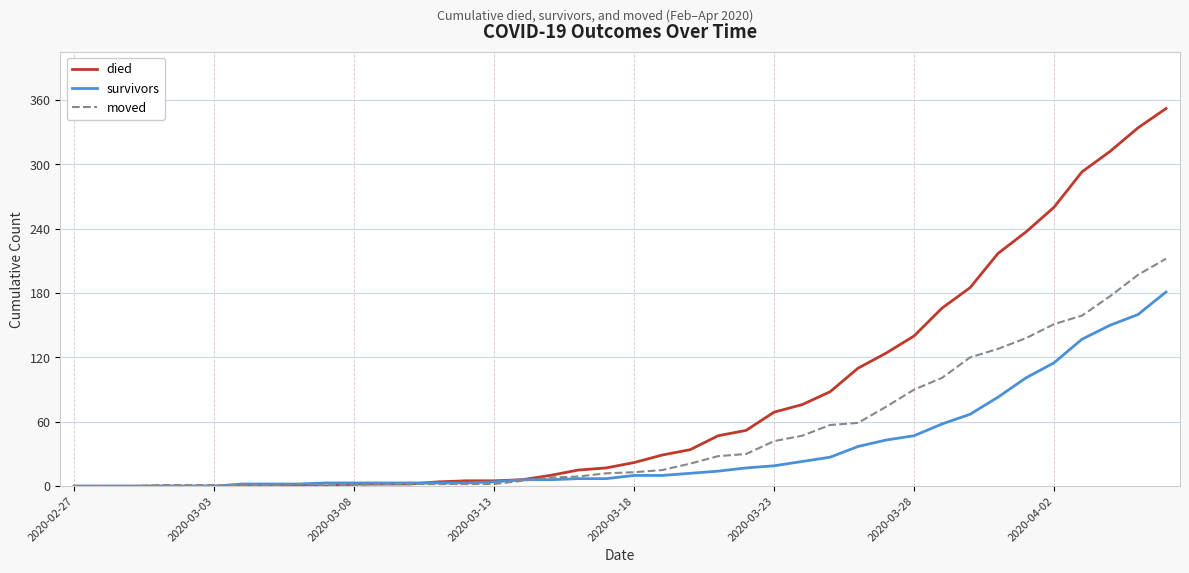

Which series has the largest total across all categories?

died